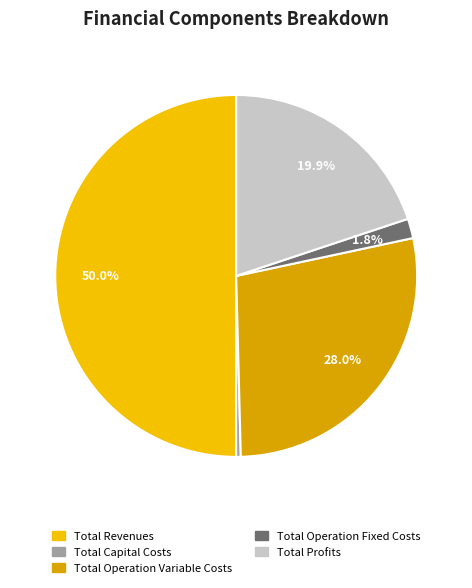

Is there a majority slice in this chart?

No